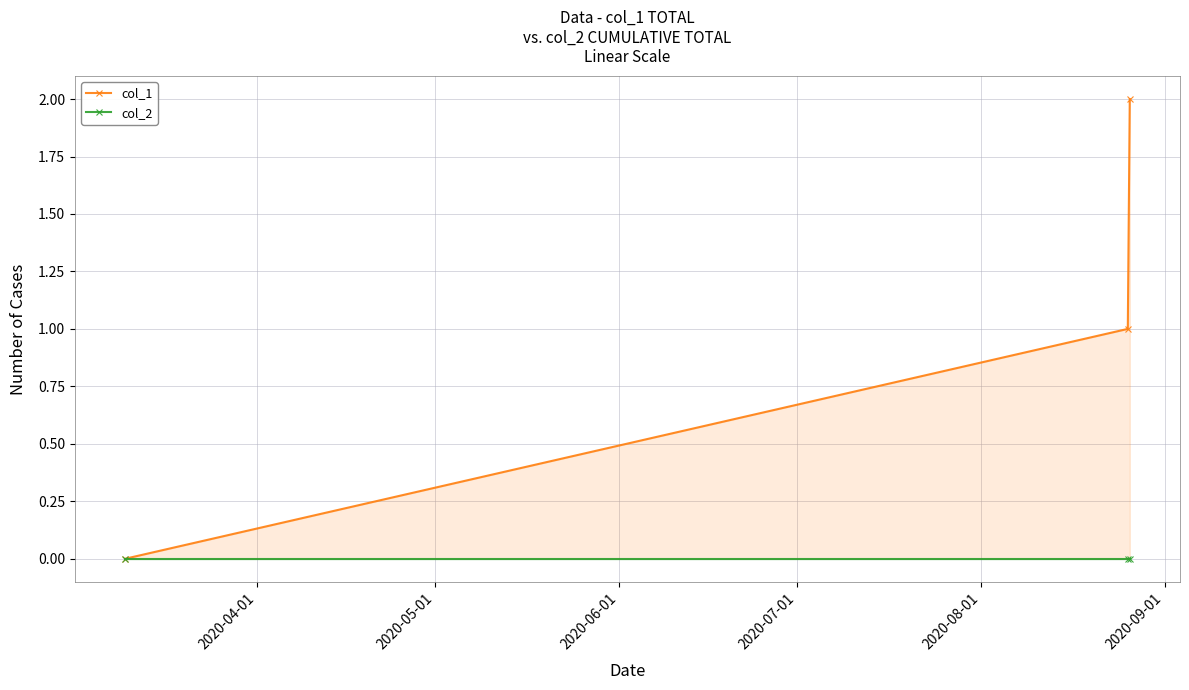

How many lines are shown in the chart?

2